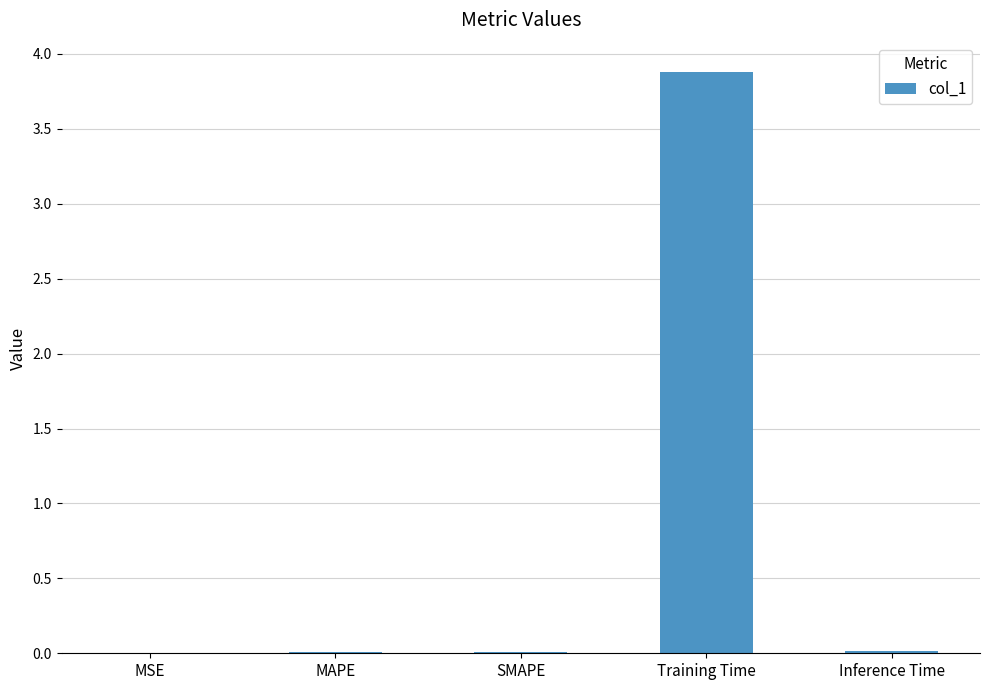

Which has a higher value, SMAPE or Training Time?

Training Time